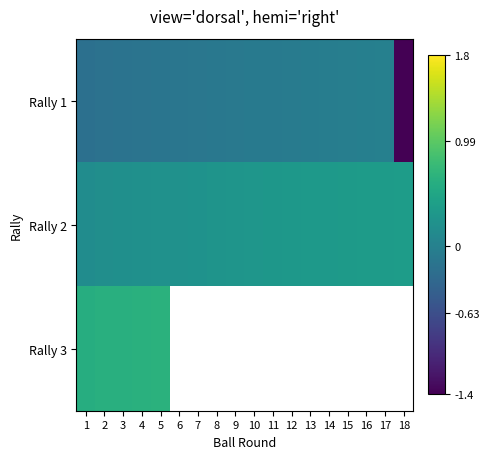

What is the sum of all Rally 1 values?

-8.0